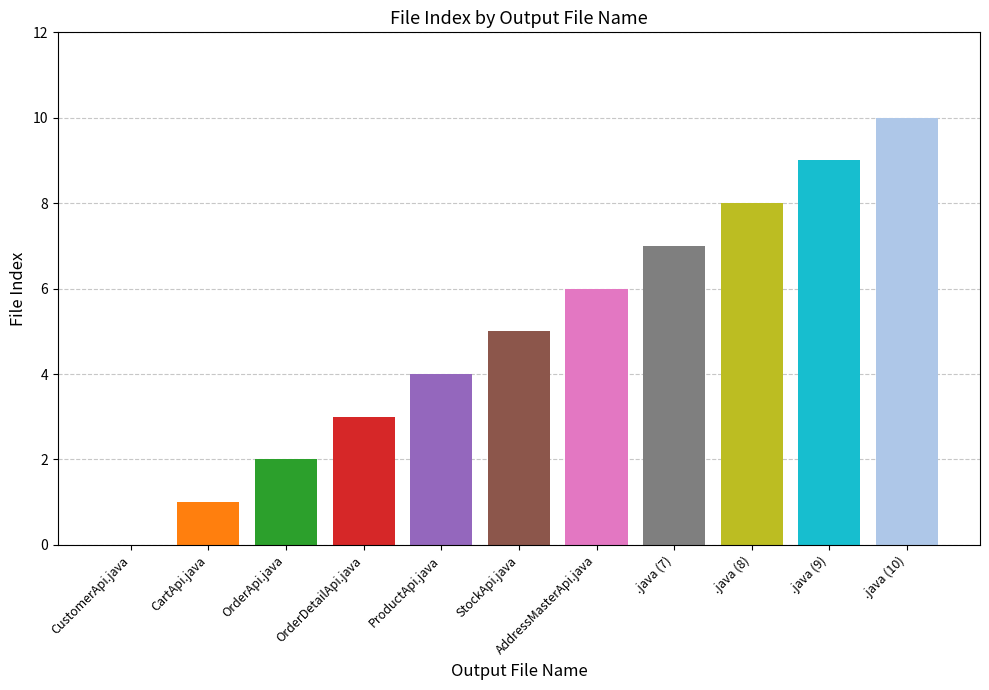

True or false: the data shows 7 at .java (7).

True